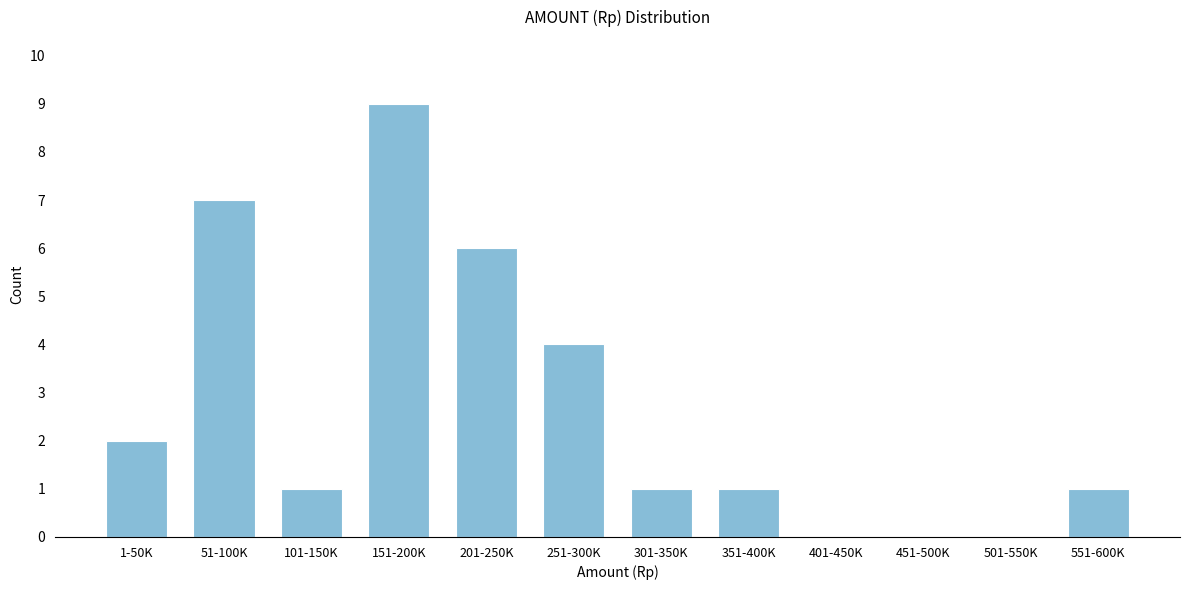

Reading left to right, extract all data points from this chart.

1-50K=2	51-100K=7	101-150K=1	151-200K=9	201-250K=6	251-300K=4	301-350K=1	351-400K=1	401-450K=0	451-500K=0	501-550K=0	551-600K=1